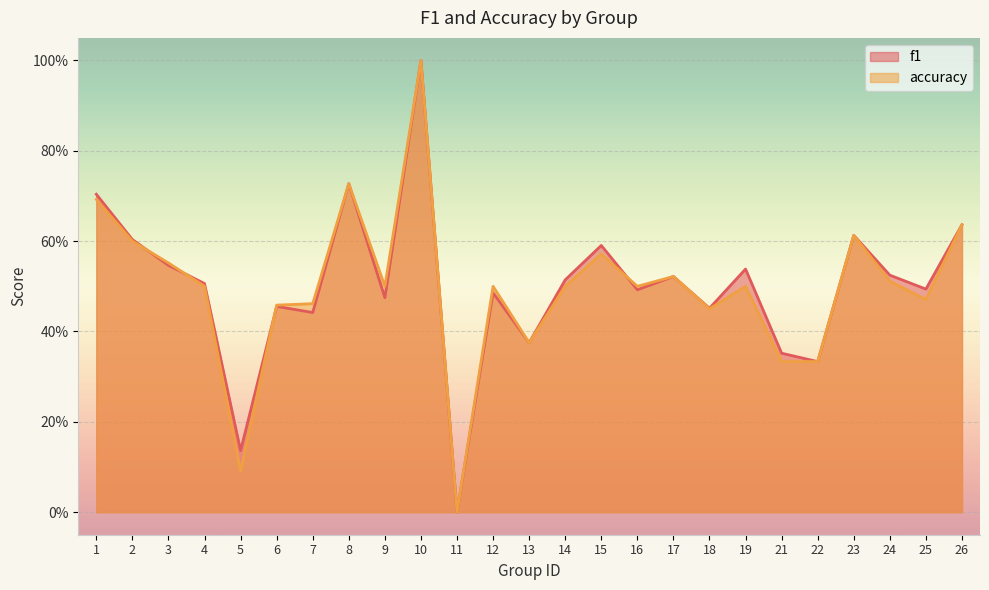

What are all the series names shown in the legend?

f1, accuracy